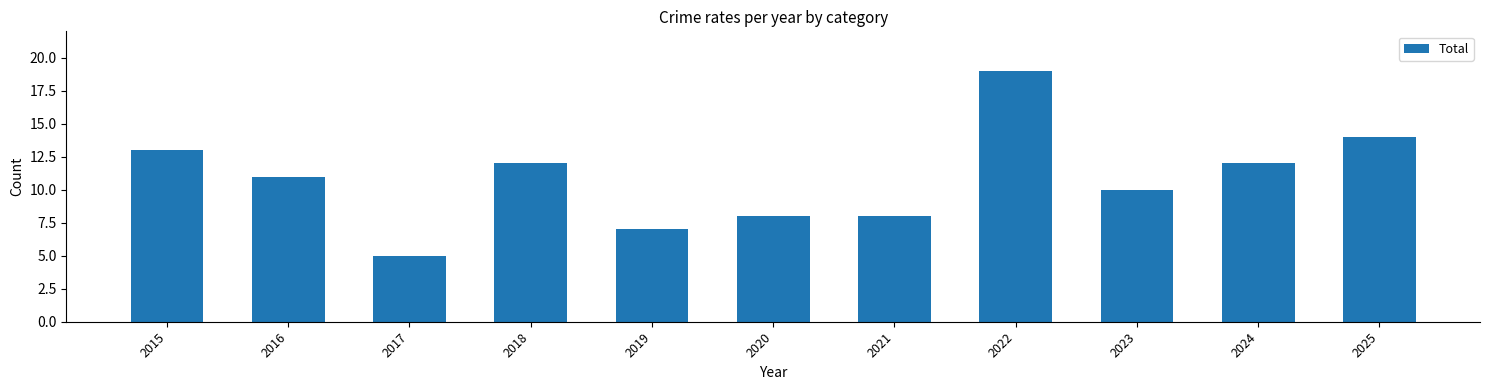

Count the number of categories in the chart.

11